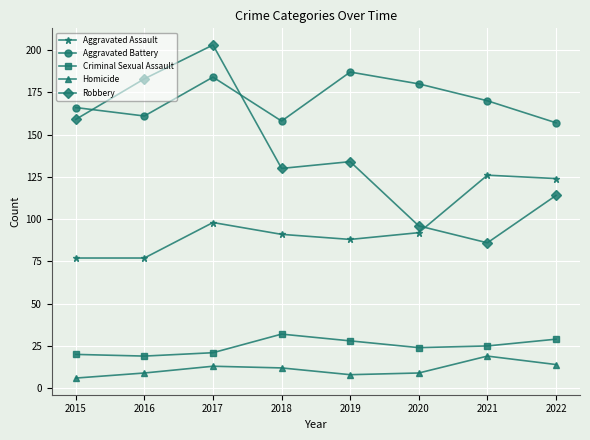

True or false: Aggravated Assault and Aggravated Battery intersect in this chart.

False